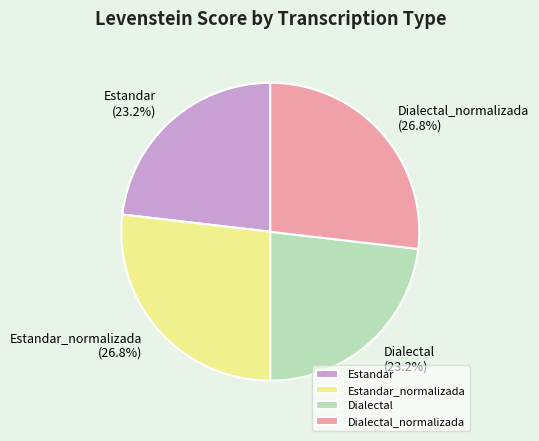

What is the ratio of the value at Estandar_normalizada to the value at Dialectal?

1.2